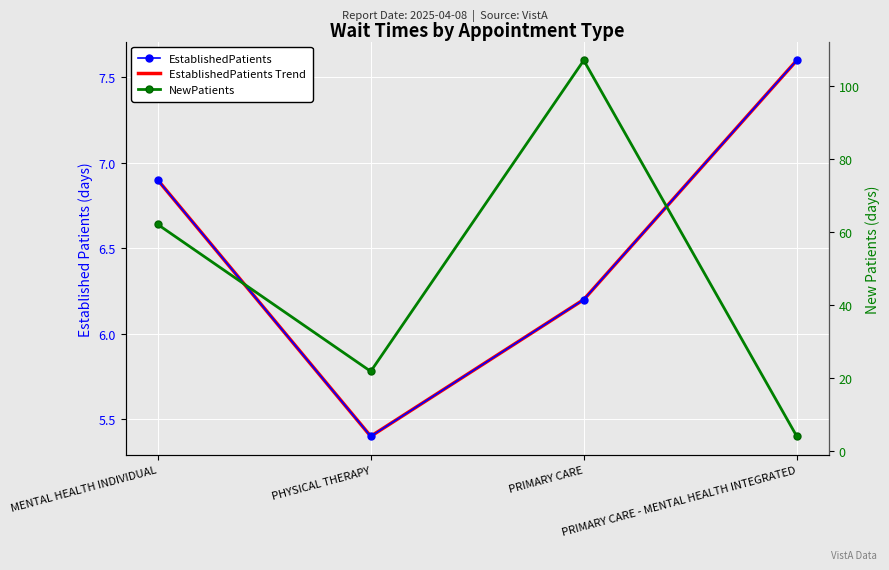

How many distinct data groups are displayed?

3